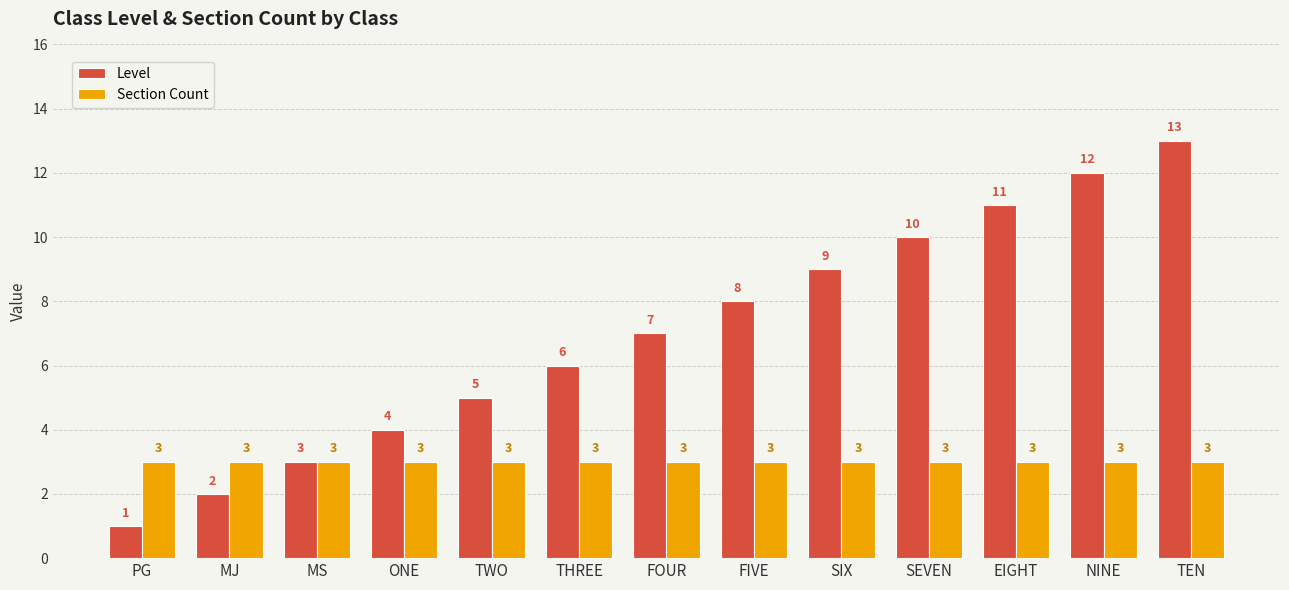

What is the total value across all series at MJ?

5